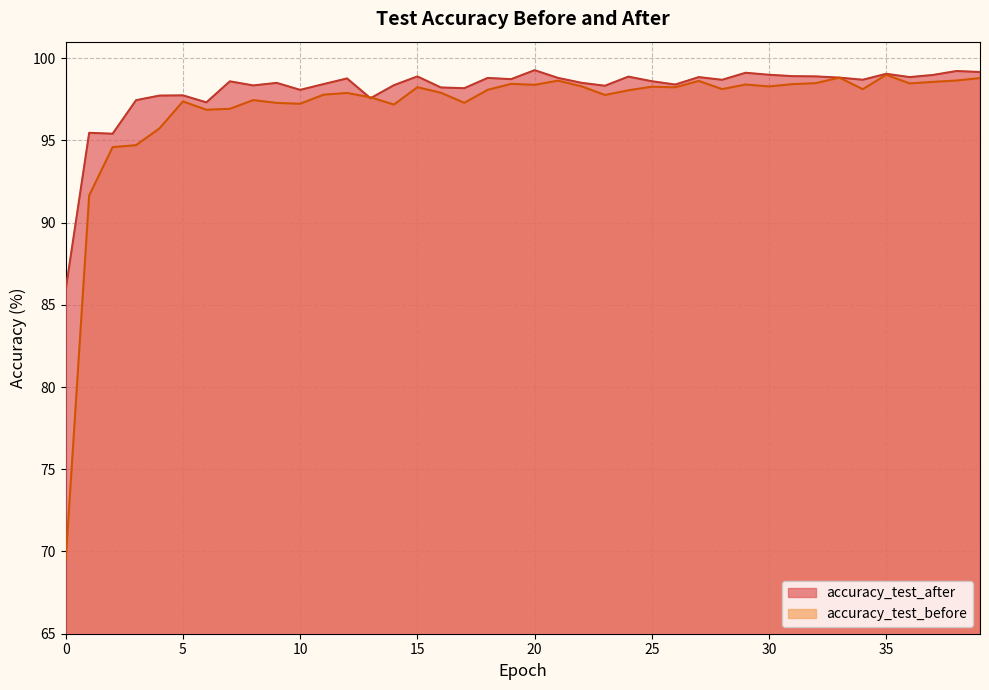

What is the average value of the accuracy_test_before series?

96.9